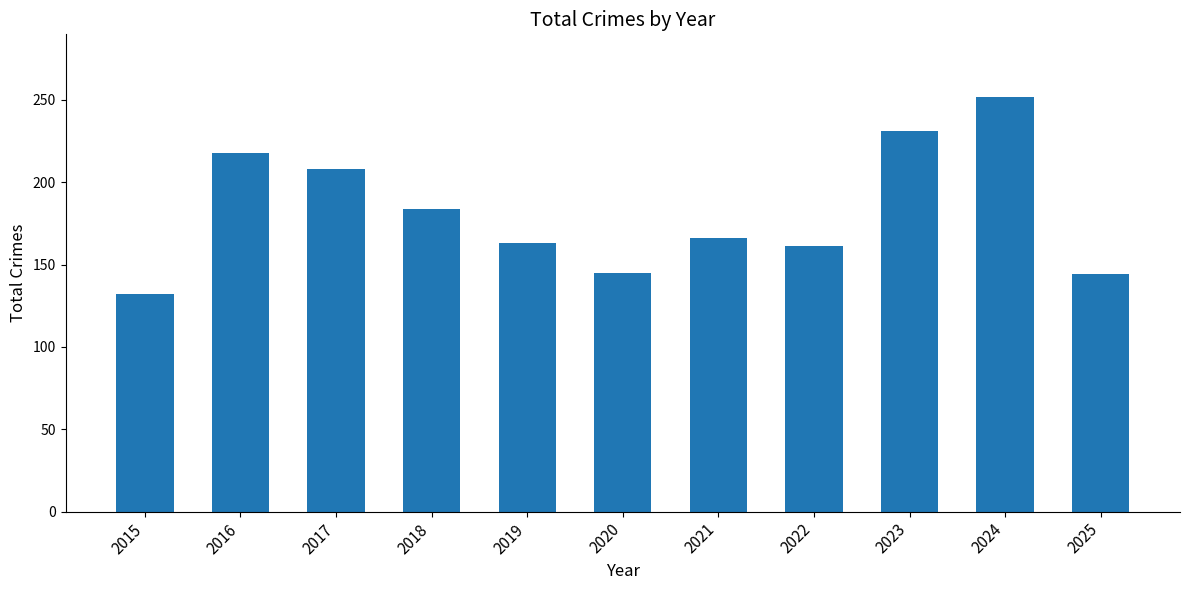

Are the bars grouped side by side (vs. stacked)?

No